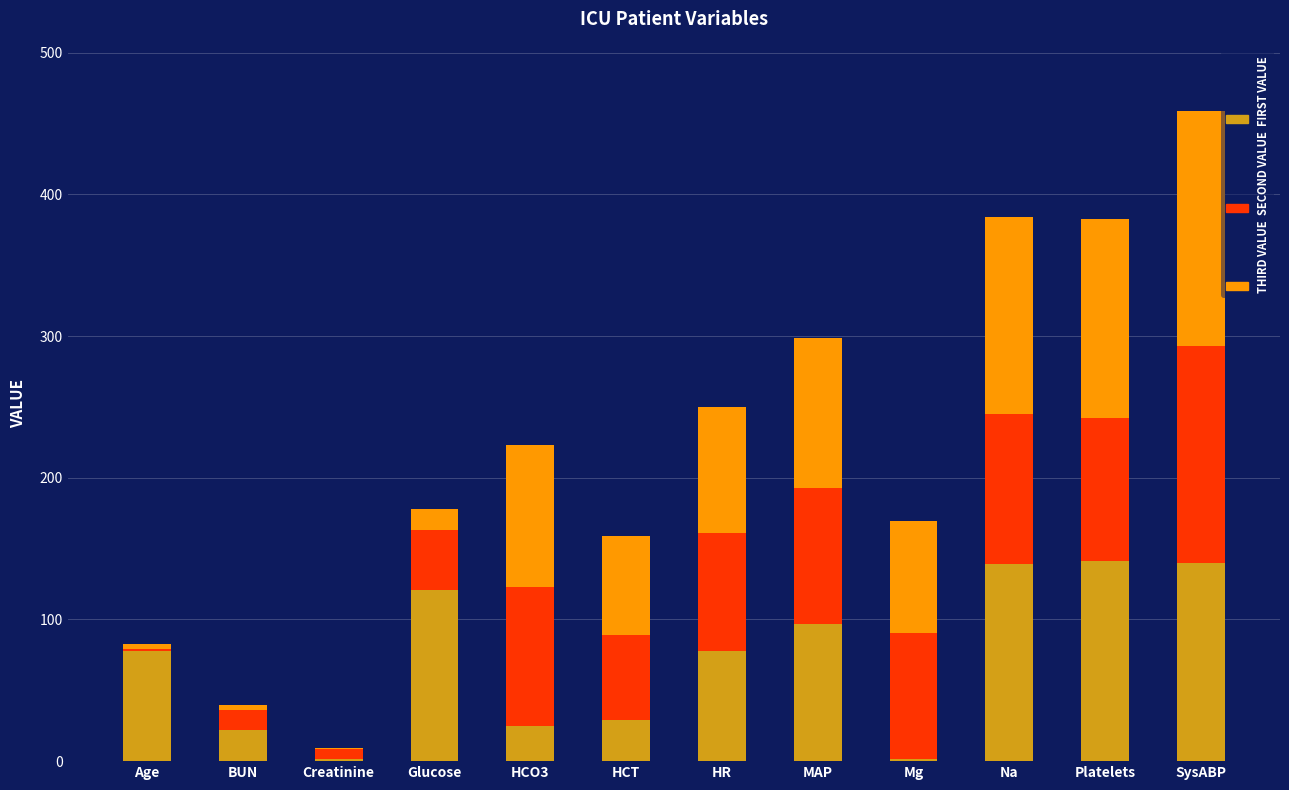

Does the chart contain stacked bars?

Yes